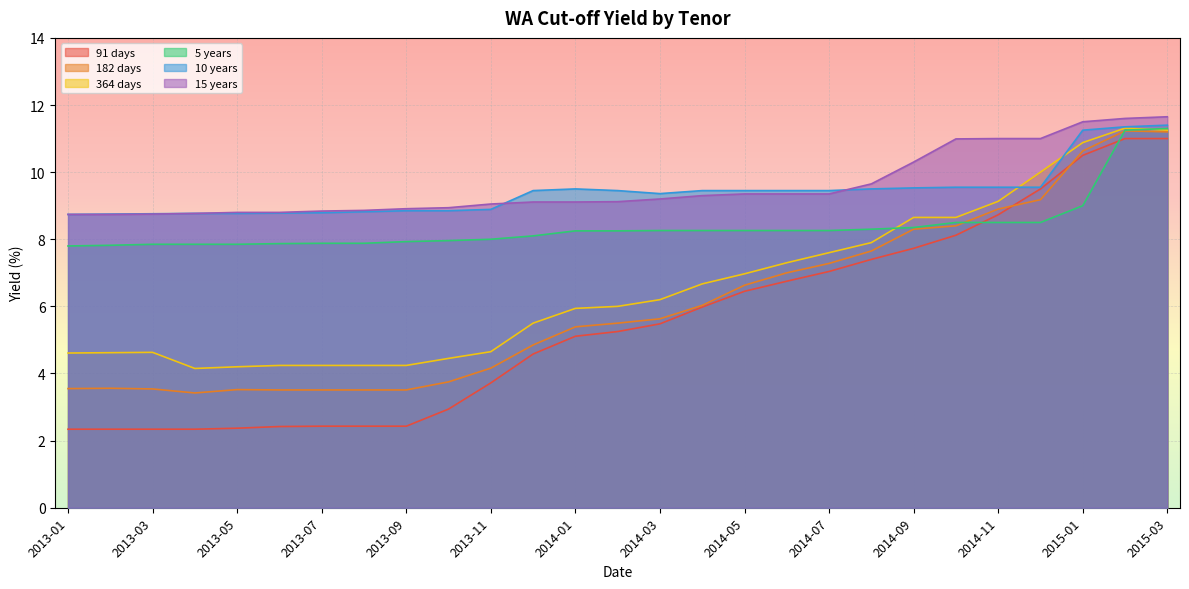

Between 2013-07 and 2015-02, which series saw the biggest shift?

91 days